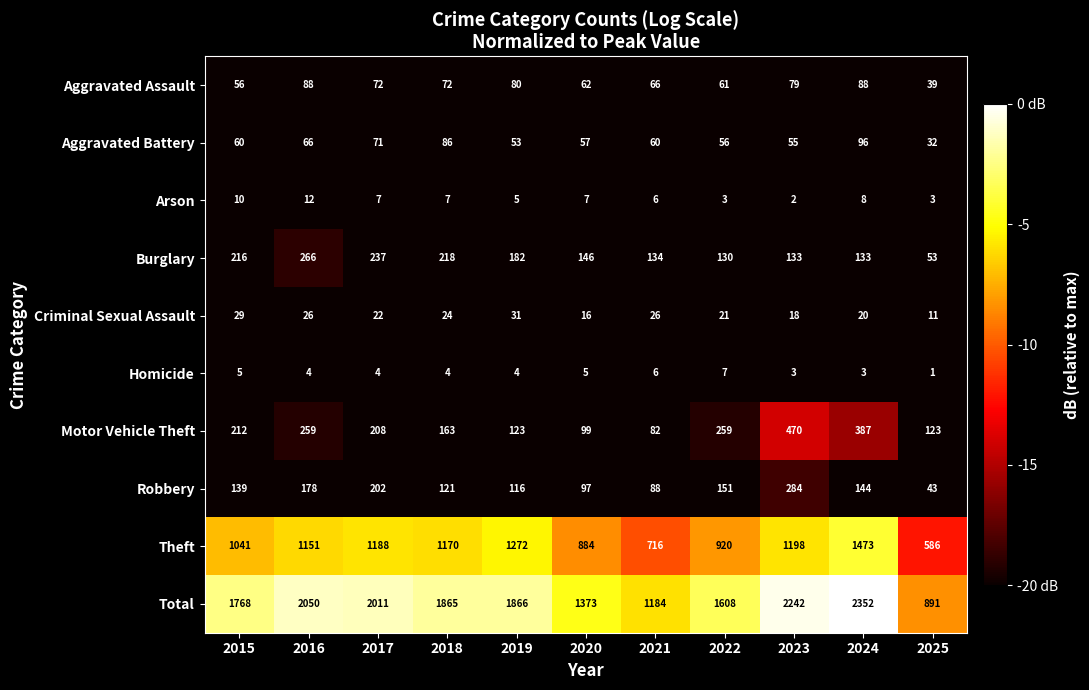

Is it true that Aggravated Battery equals 151 at 2018?

False